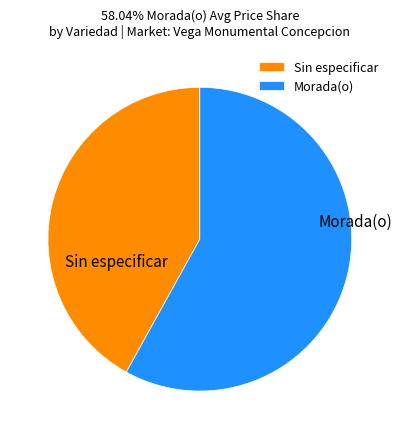

Is the sum of Morada(o) and Sin especificar greater than half?

Yes